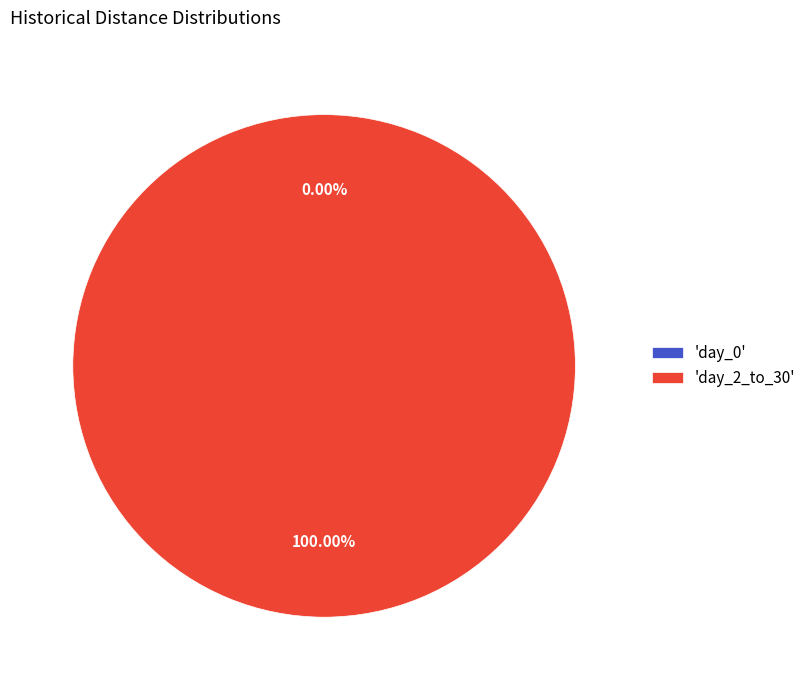

Which category has the smallest portion of the pie?

day_0